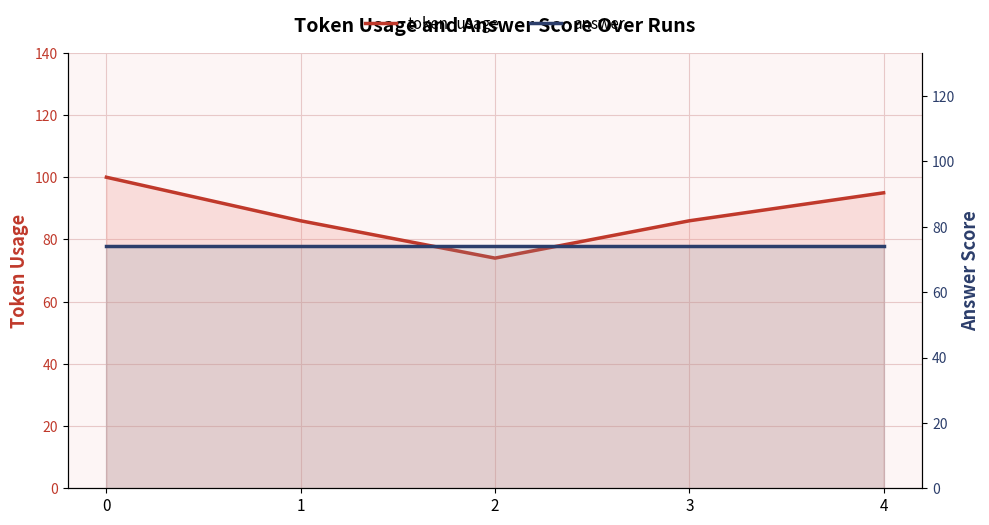

Which series has the widest spread of values?

token_usage